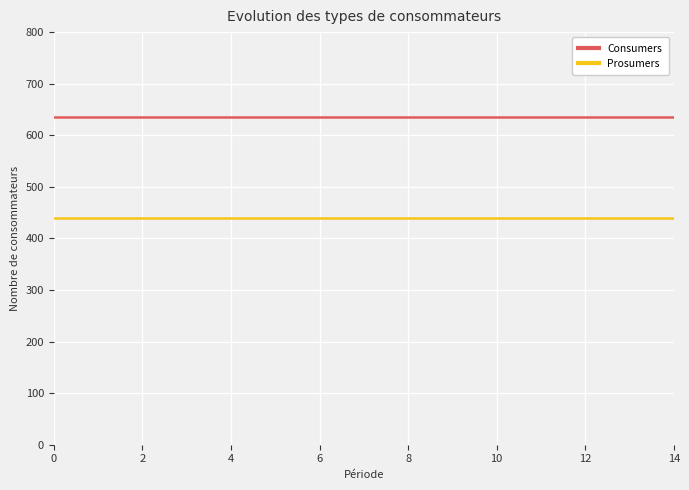

What is the average value of the Consumers series?

635